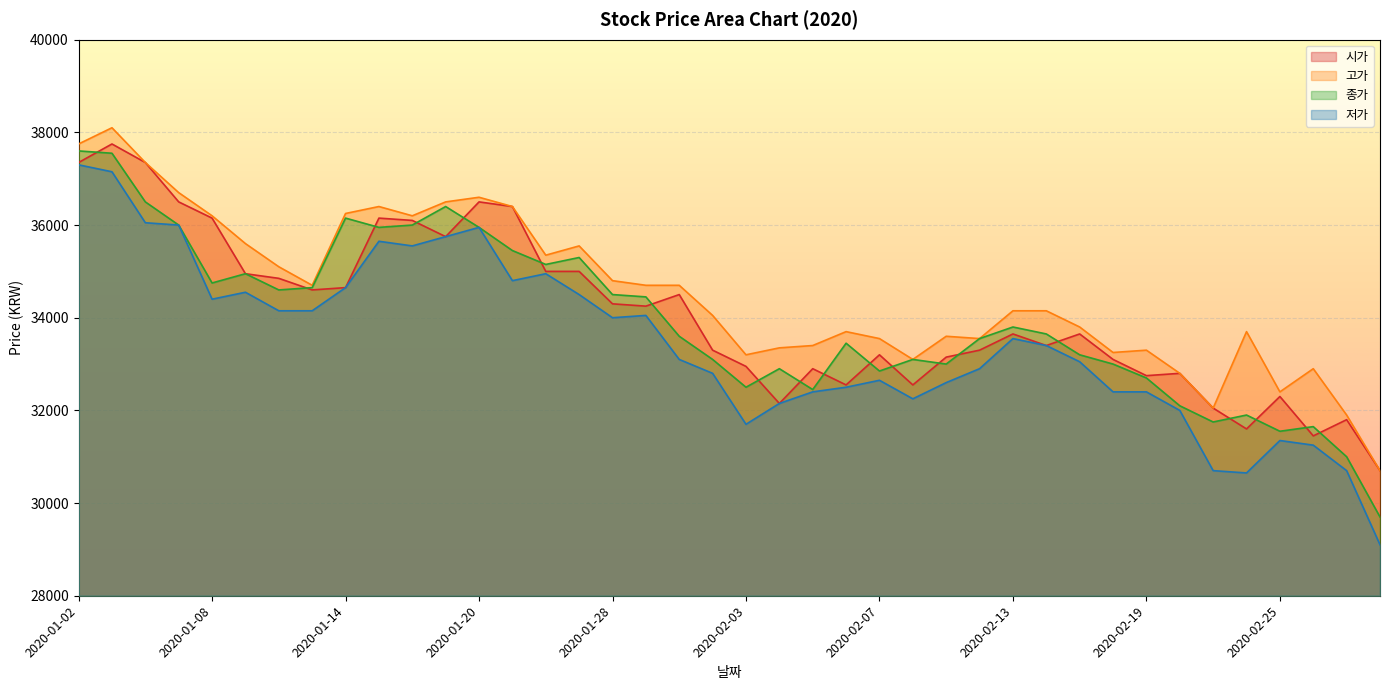

True or false: 고가 and 저가 intersect in this chart.

False